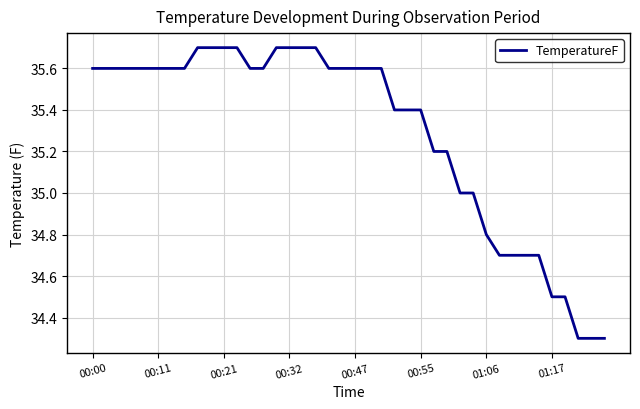

What is the minimum value shown in the chart?

34.3